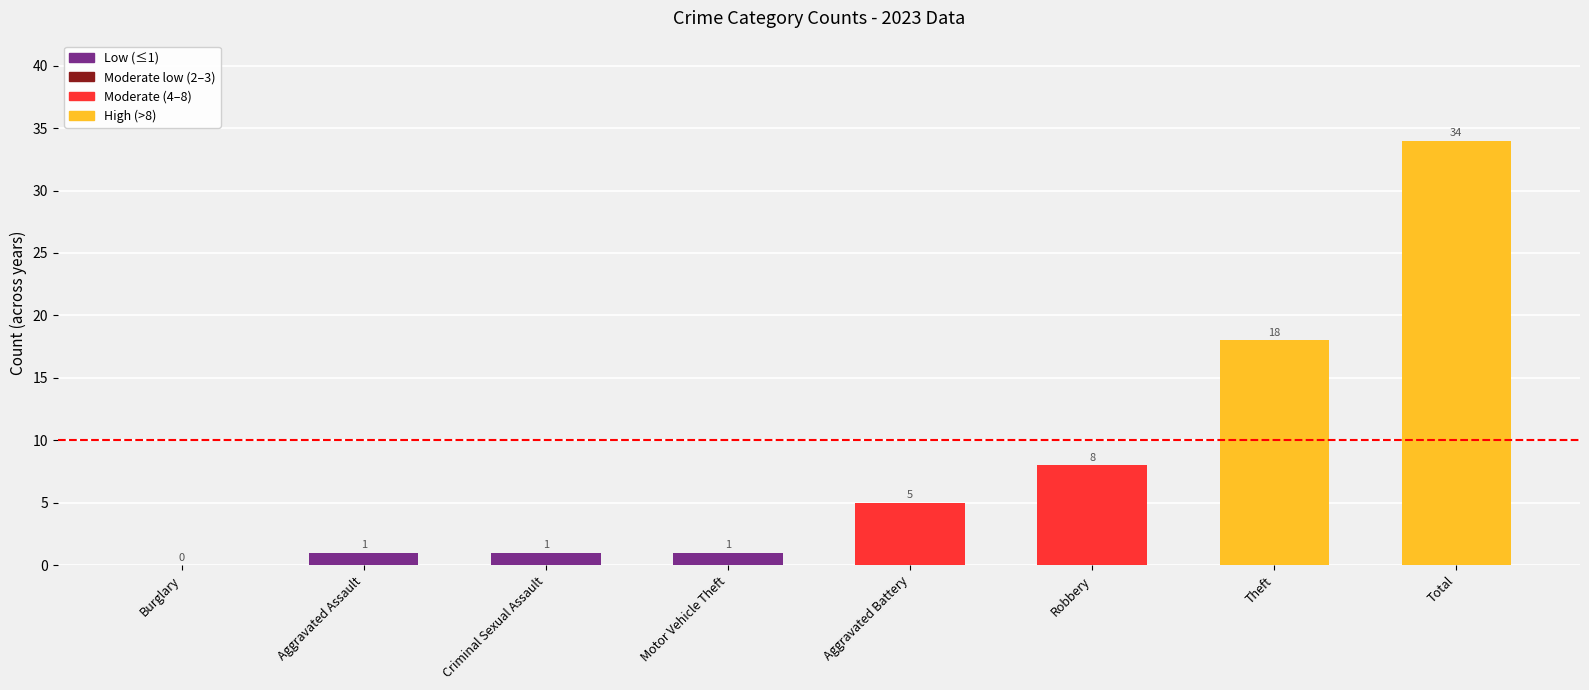

What is the sum of all values?

68